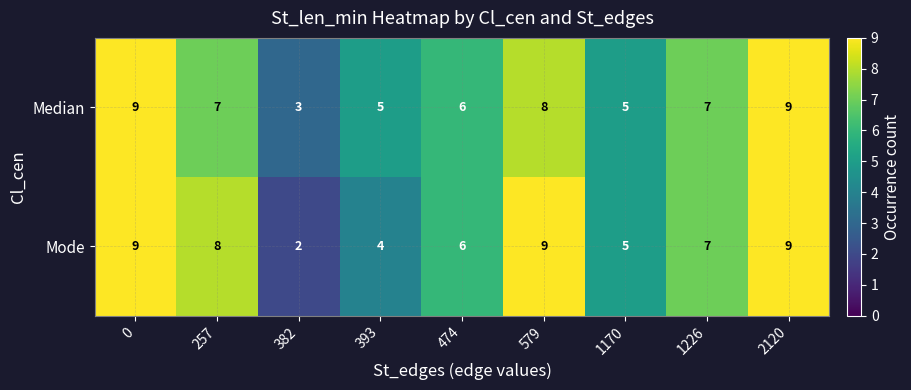

Reading left to right, list all the values displayed in this chart.

Median: 9	7	3	5	6	8	5	7	9
Mode: 9	8	2	4	6	9	5	7	9